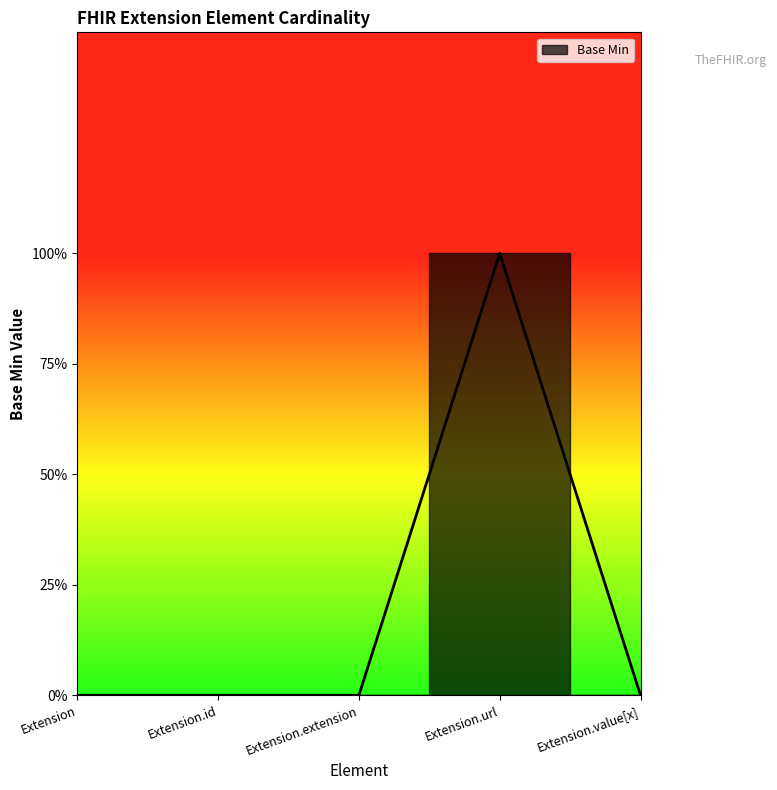

How many points are higher than both their immediate neighbors (excluding endpoints)?

1